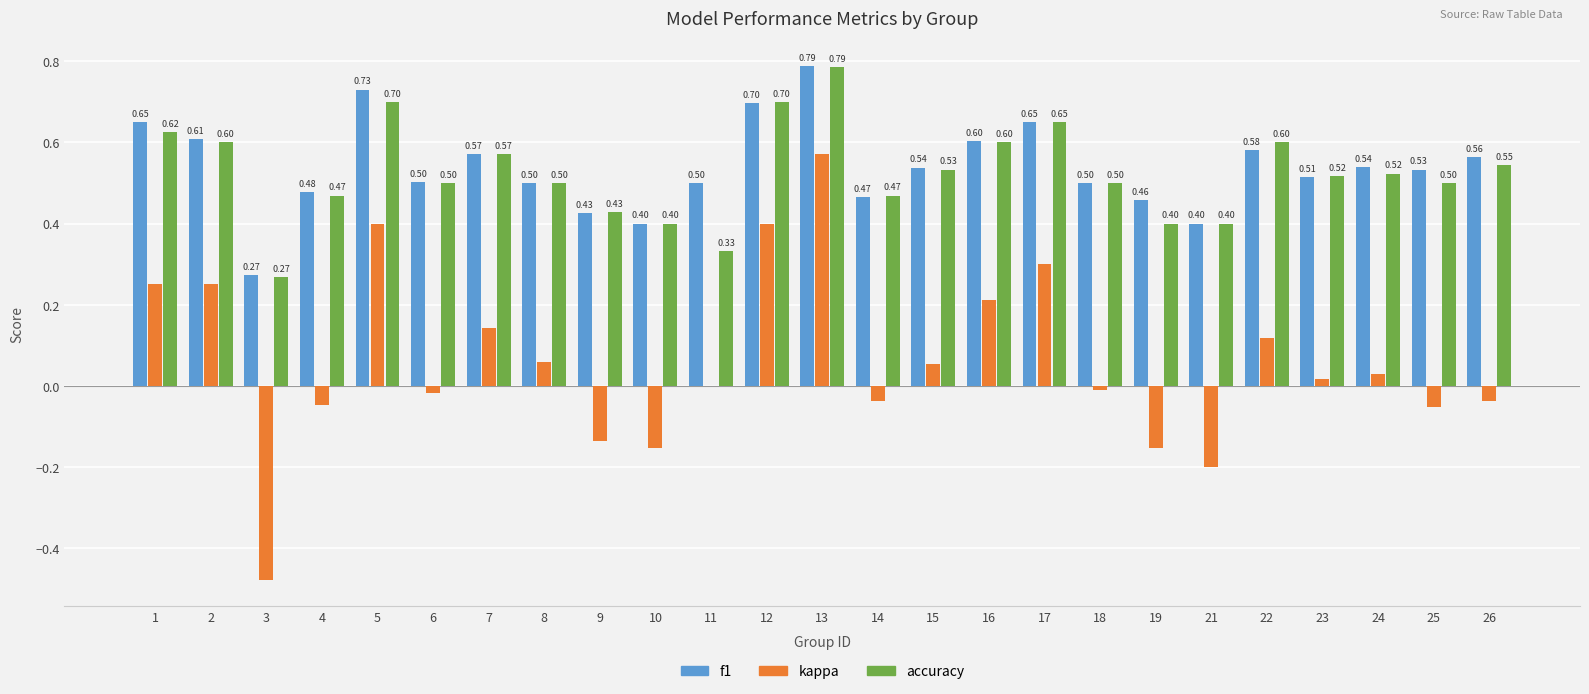

What is the sum of all f1 values?

13.5